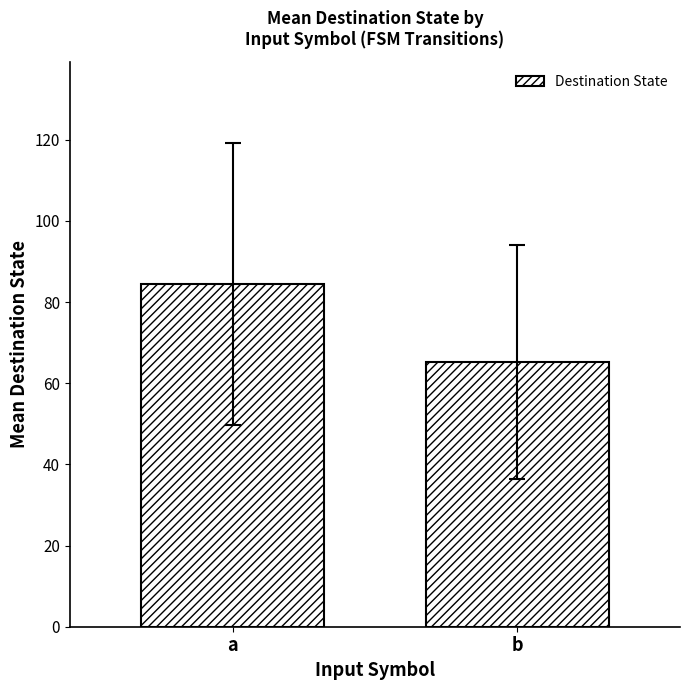

Reading left to right, extract all data points from this chart.

a=84.4	b=65.3